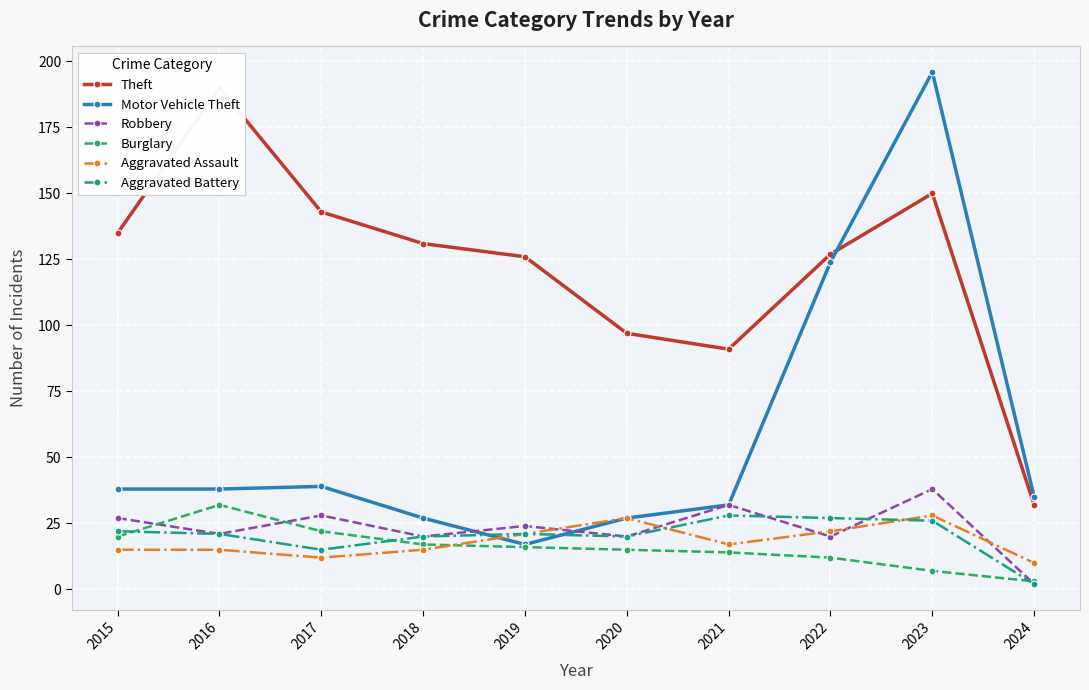

Is it true that Motor Vehicle Theft equals 61 at 2017?

False